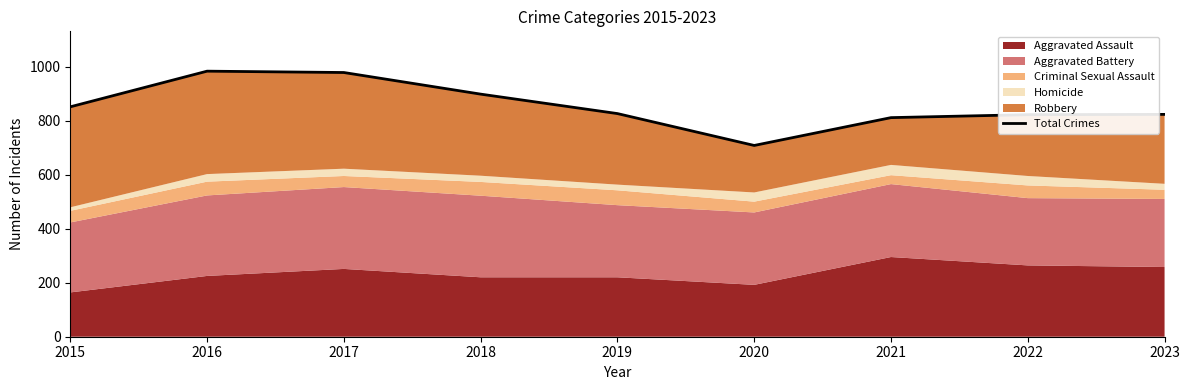

Is it true that the value at 2015 is 249?

False